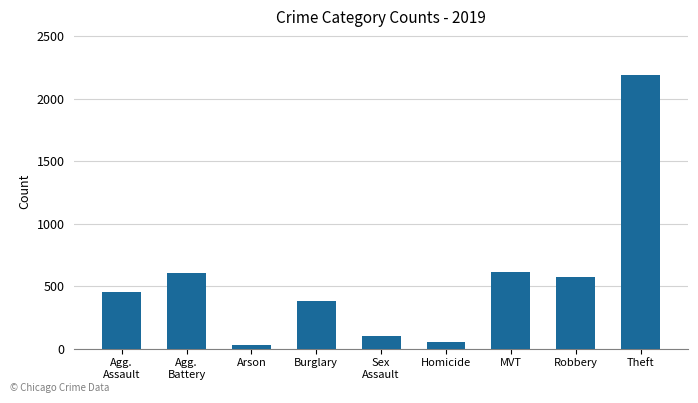

Is it true that the value at Agg.
Assault is 452?

True